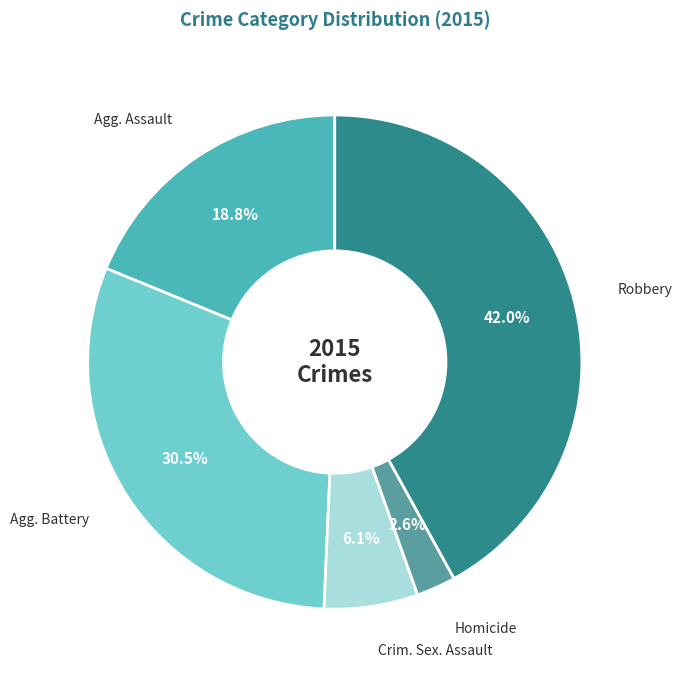

How many segments does this pie chart have?

5